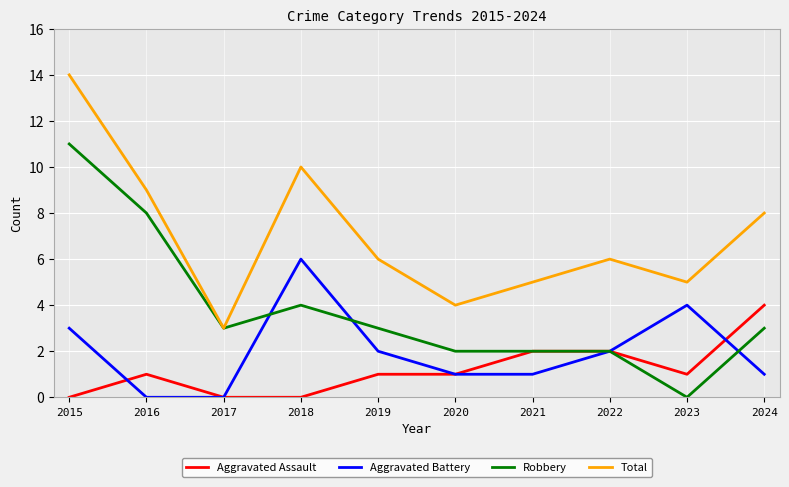

What is the approximate value of Total at 2022?

6